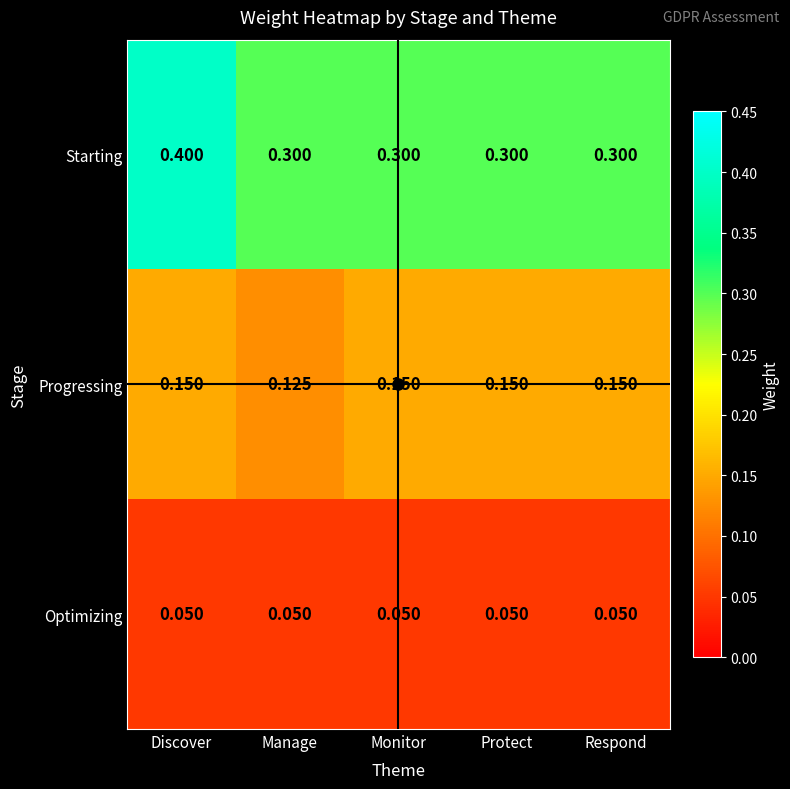

Which category has the lowest value in the Progressing series?

Manage